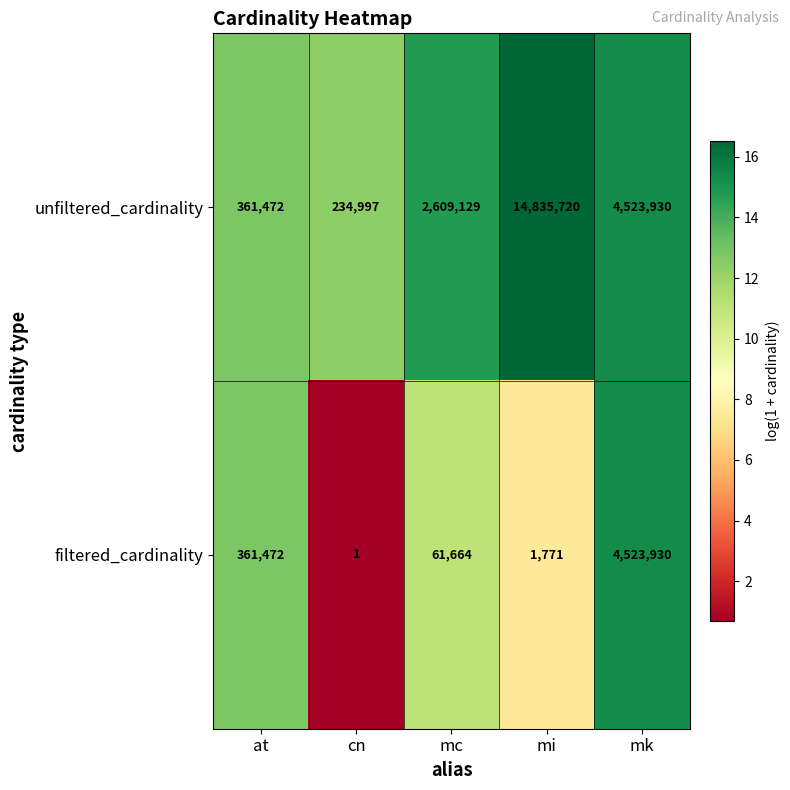

Which label corresponds to the smallest value in the chart?

cn